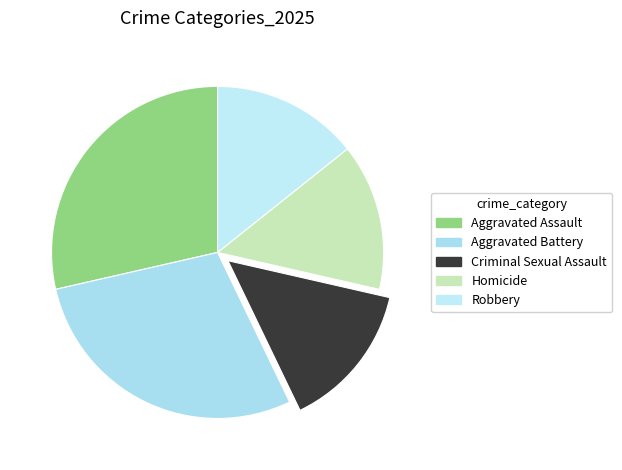

To the nearest percent, what is the difference between the largest and smallest slice percentages?

14%